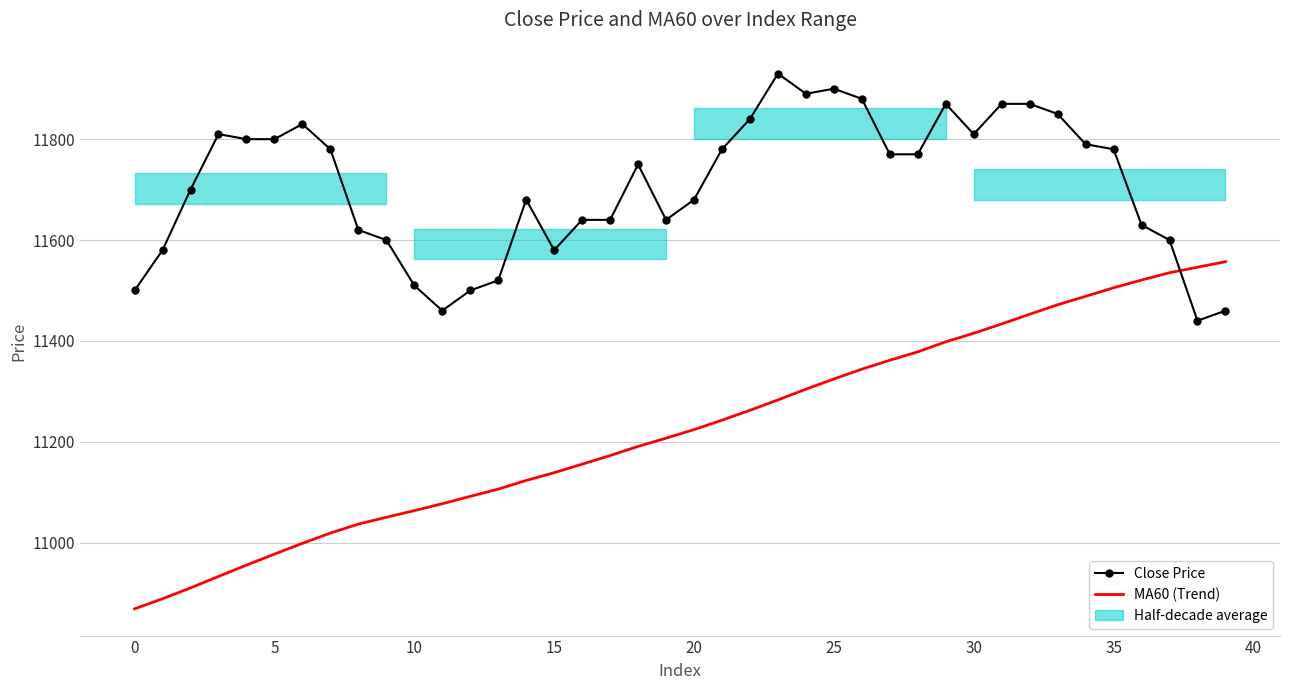

What is the sum of the Close Price values at 26 and 20?

23560.0